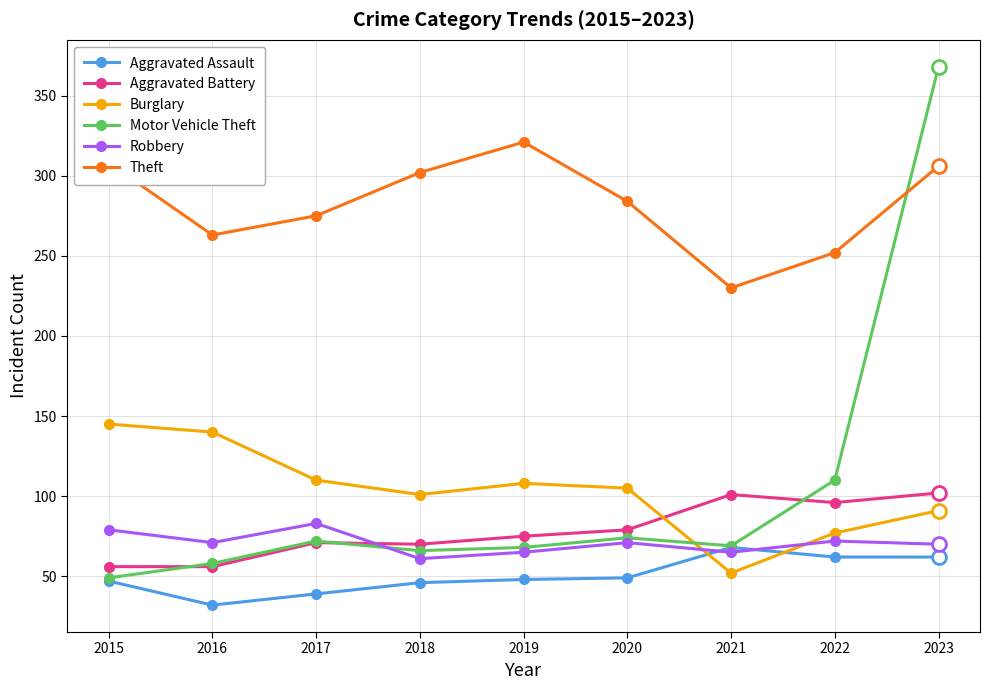

What is the approximate value of Burglary at 2019, to the nearest 10?

110